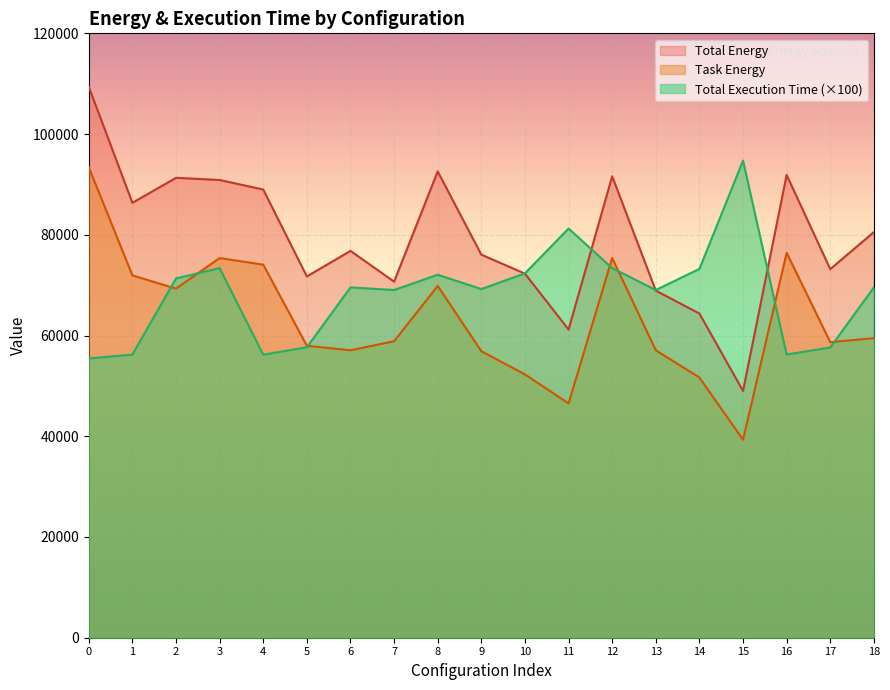

Reading right to left, what are all the values shown in this chart?

Total Energy: 80536.3	73178.9	91885.4	48991.2	64366.8	68915.0	91615.5	61187.8	72285.6	76057.5	92577.6	70697.1	76802.4	71728.0	88986.4	90881.6	91315.2	86346.6	109378.0
Task Energy: 59478.3	58681.8	76422.4	39305.7	51666.9	57064.0	75385.3	46519.2	52281.9	56885.8	69848.4	58872.5	57068.9	57969.4	74071.5	75385.3	69312.1	71940.8	93406.8
Total Execution Time: 69551.3	57626.8	56232.7	94720.9	73227.5	69037.2	73387.0	81244.1	72332.8	69226.6	72071.0	69037.2	69551.3	57665.6	56191.4	73387.0	71333.8	56219.0	55447.2